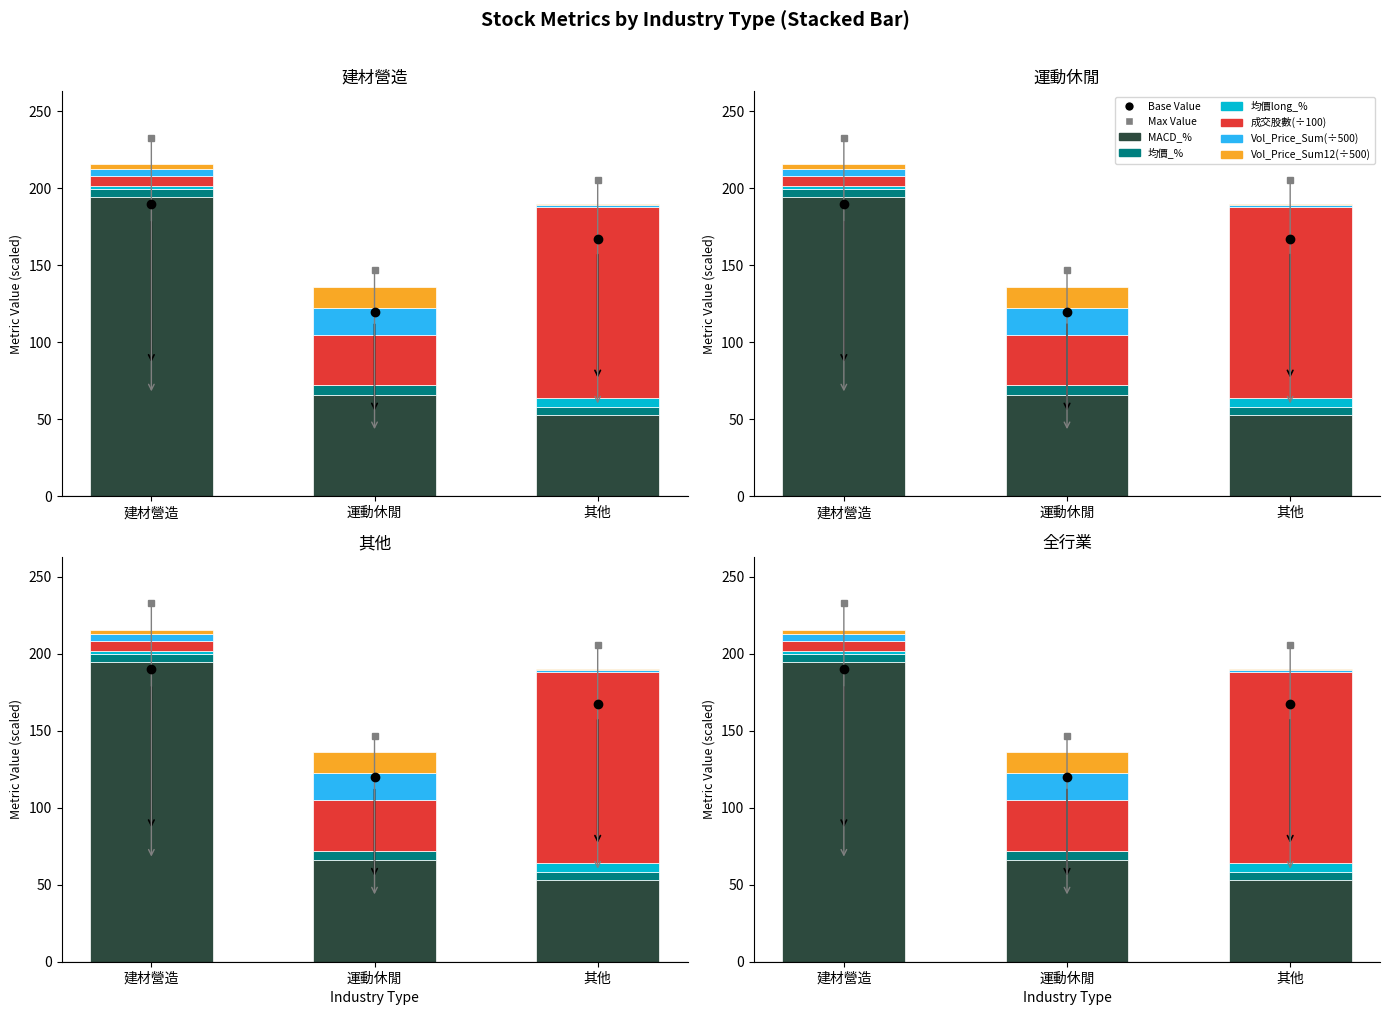

At how many categories does at least one series exceed 134?

1